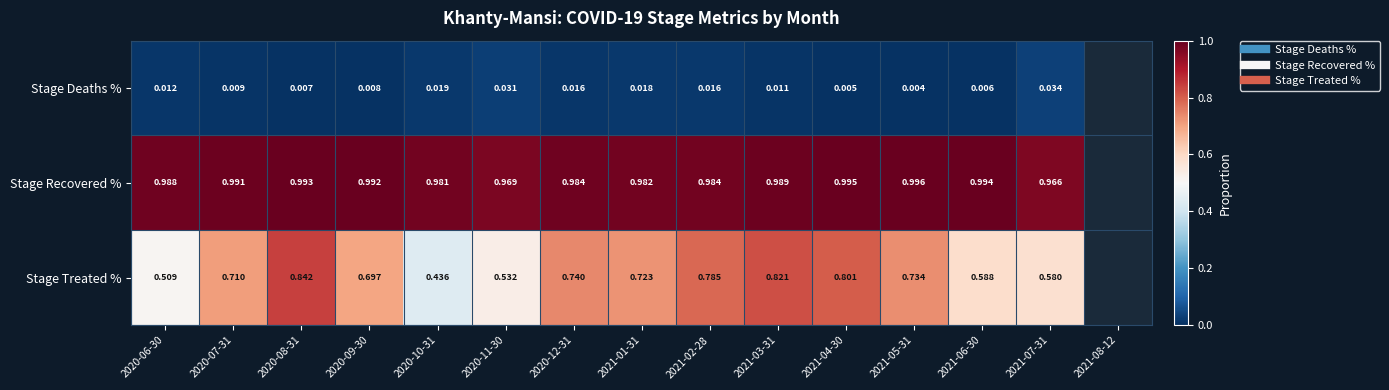

List the series in order of their peak value, highest first.

Stage Recovered %, Stage Treated %, Stage Deaths %